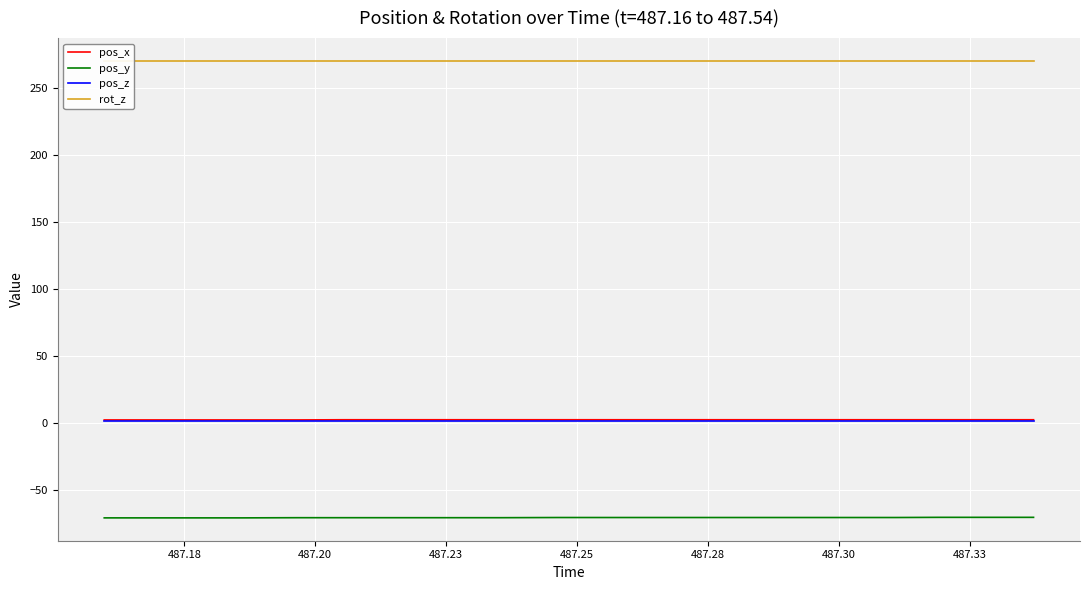

True or false: pos_z and pos_y intersect in this chart.

False